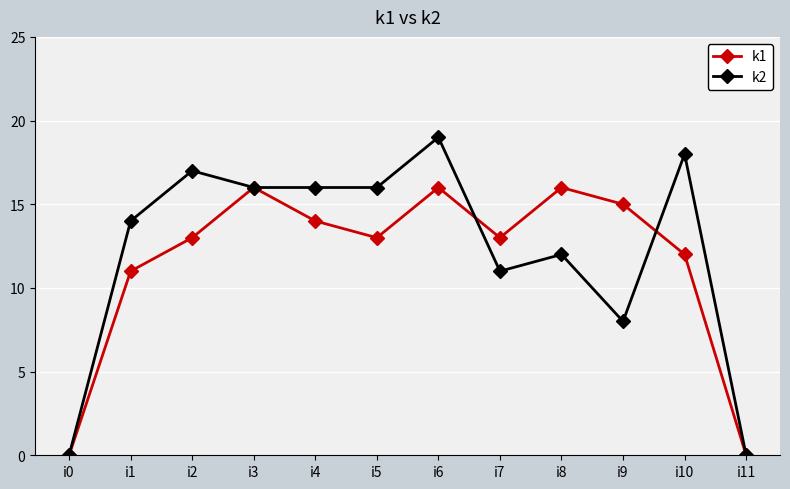

Which series changed the most between i2 and i6?

k1